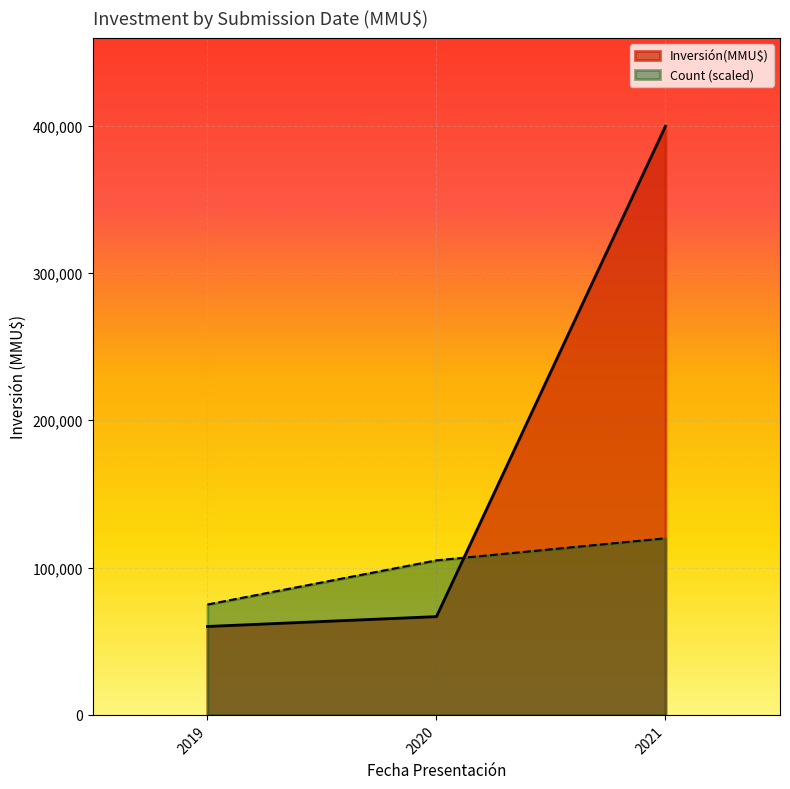

What is the smallest value displayed?

60033.0